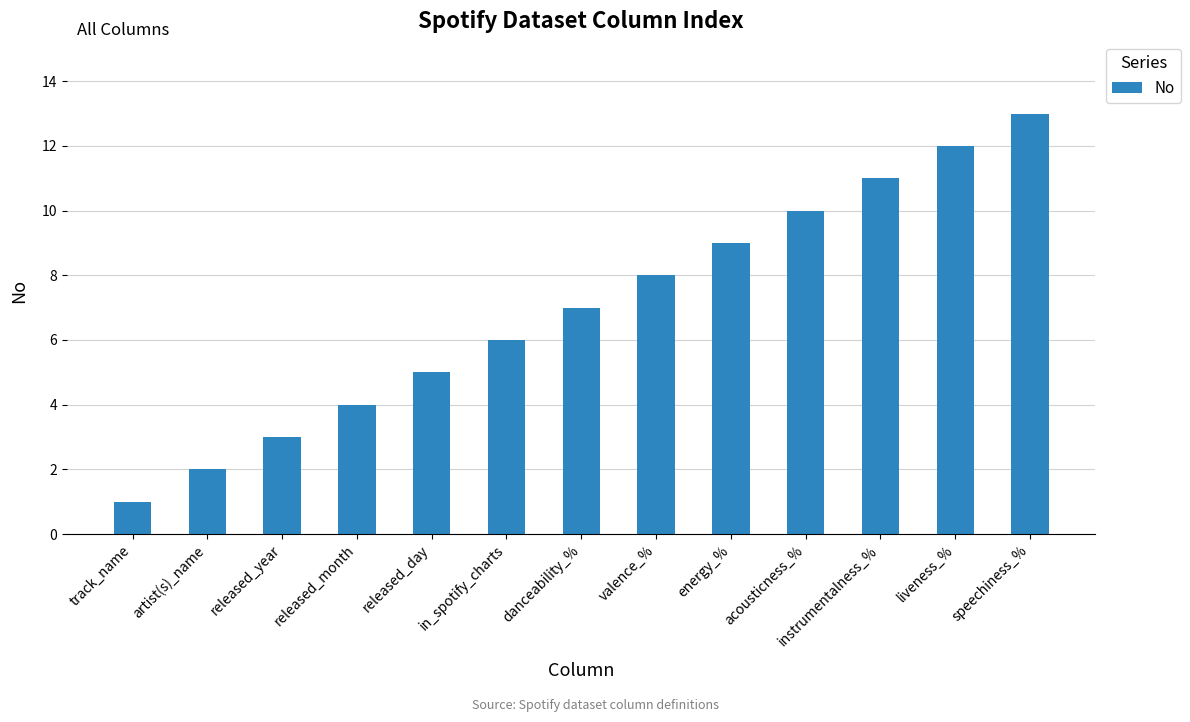

Between in_spotify_charts and released_day, which is larger?

in_spotify_charts